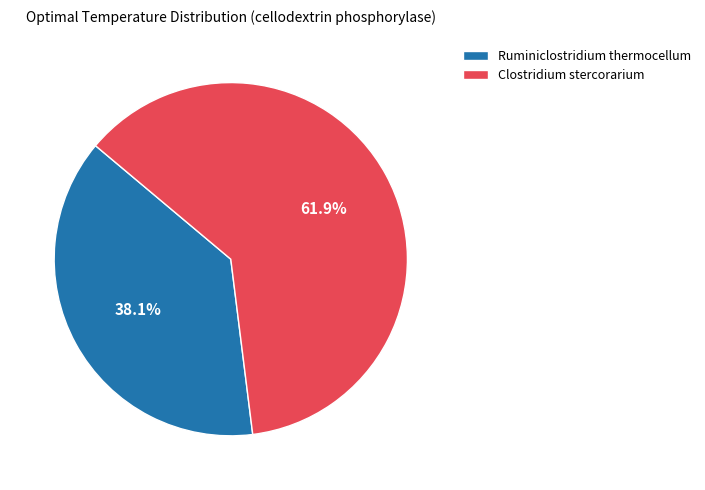

Between Ruminiclostridium thermocellum and Clostridium stercorarium, which is larger?

Clostridium stercorarium